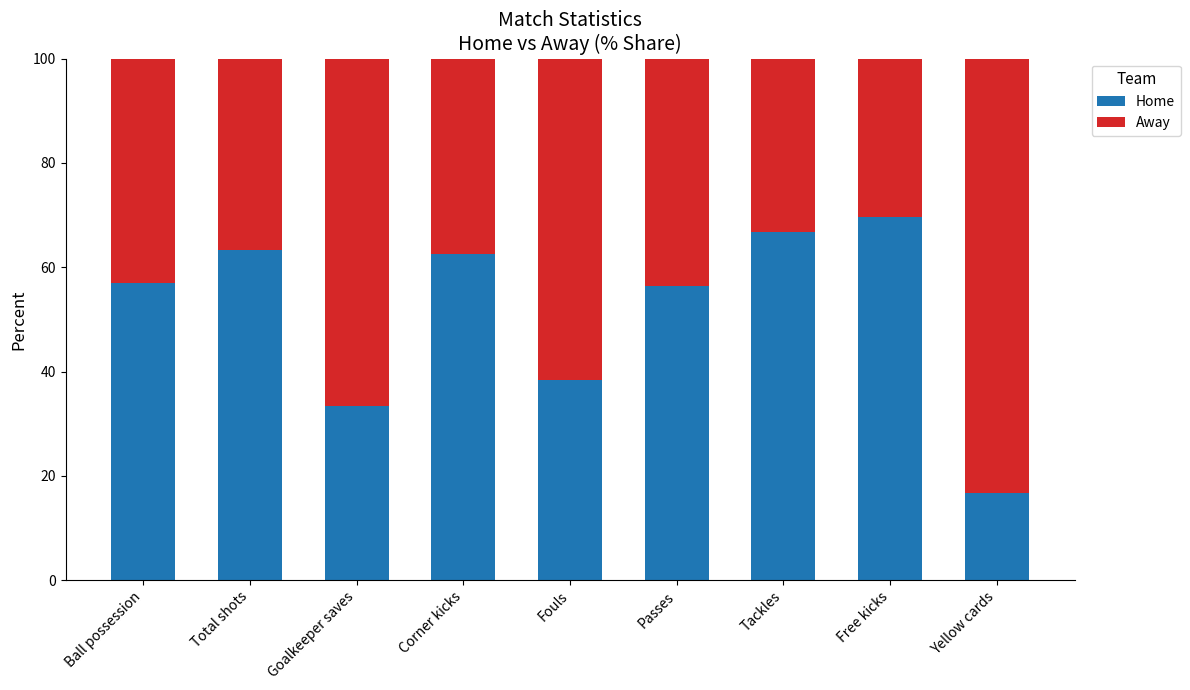

What are all the series names shown in the legend?

Home, Away